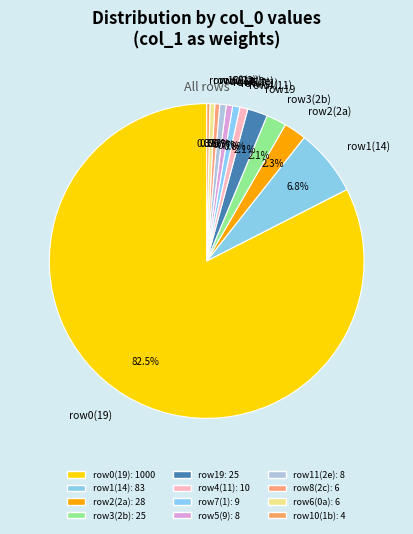

Which slice represents more than half of the pie?

row0(19)